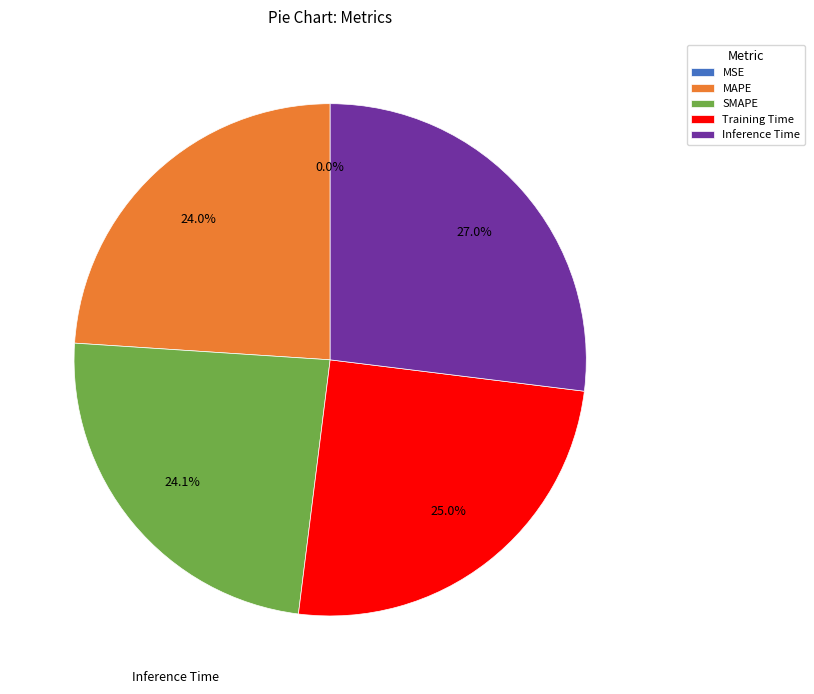

Is Inference Time the majority of the pie?

No